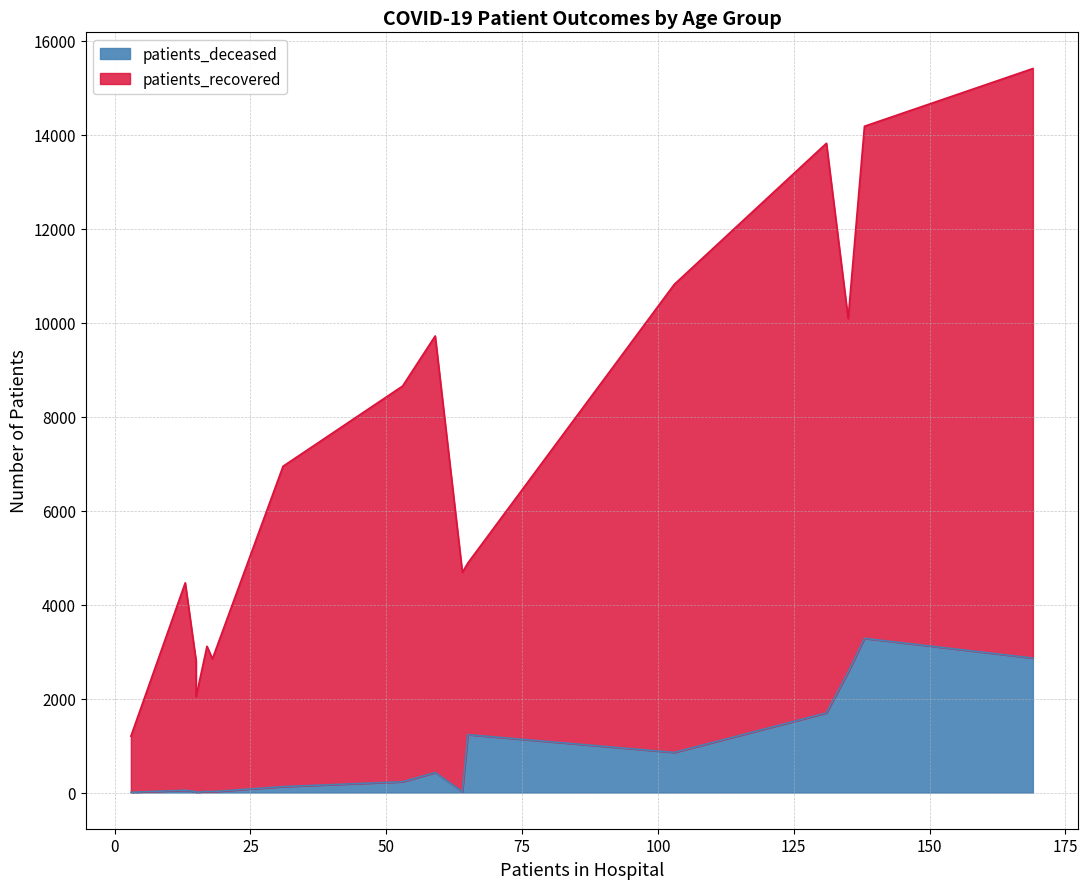

Is it true that patients_recovered equals 287 at 20 - 24?

False